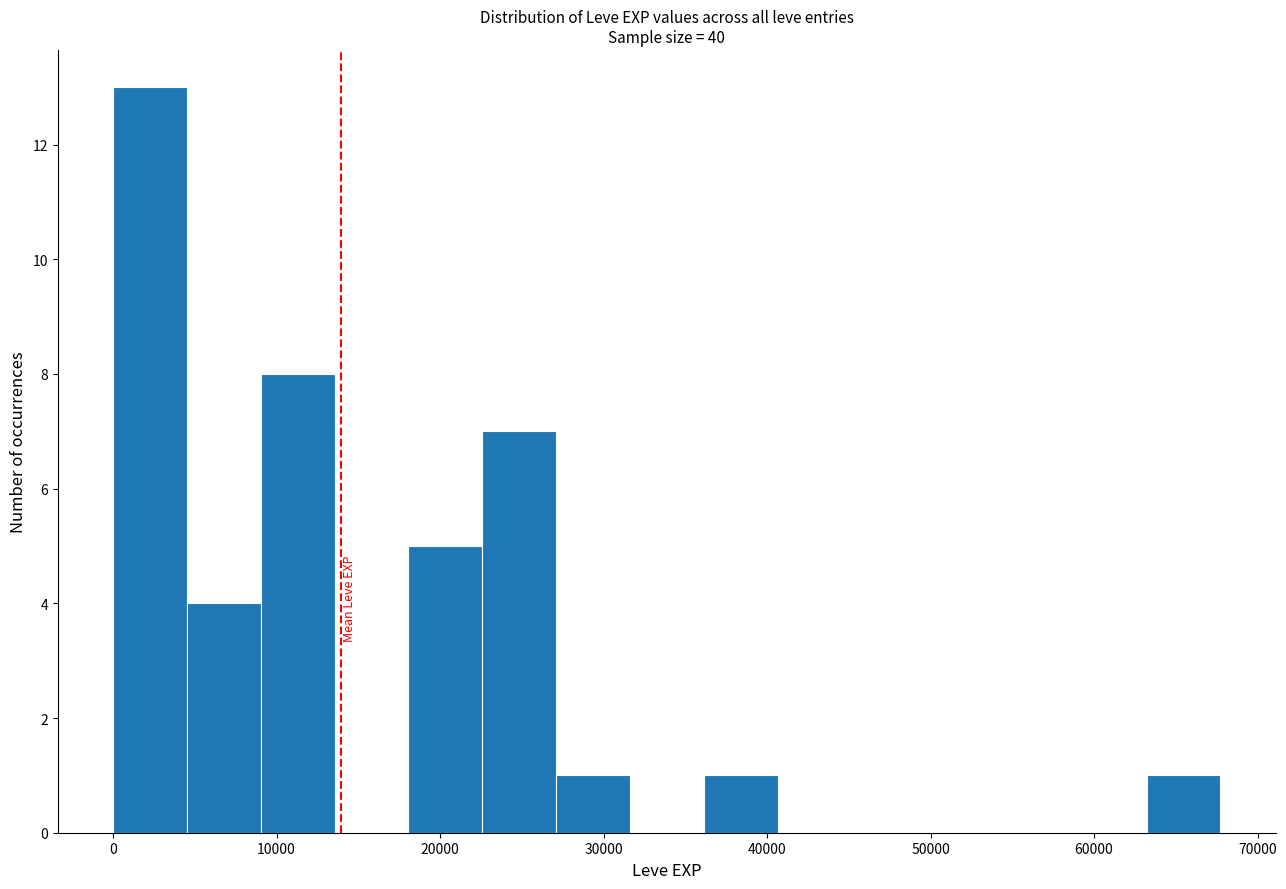

Reading left to right, list every bar in this chart as the range it spans on the x-axis followed by its height. Neither the bar edges nor the heights are printed on the chart, so give them approximately, as read against the axes.

0 to 5000: 13
5000 to 9000: 4
9000 to 14000: 8
14000 to 18000: 0
18000 to 23000: 5
23000 to 27000: 7
27000 to 32000: 1
32000 to 36000: 0
36000 to 41000: 1
41000 to 45000: 0
45000 to 50000: 0
50000 to 54000: 0
54000 to 59000: 0
59000 to 63000: 0
63000 to 68000: 1